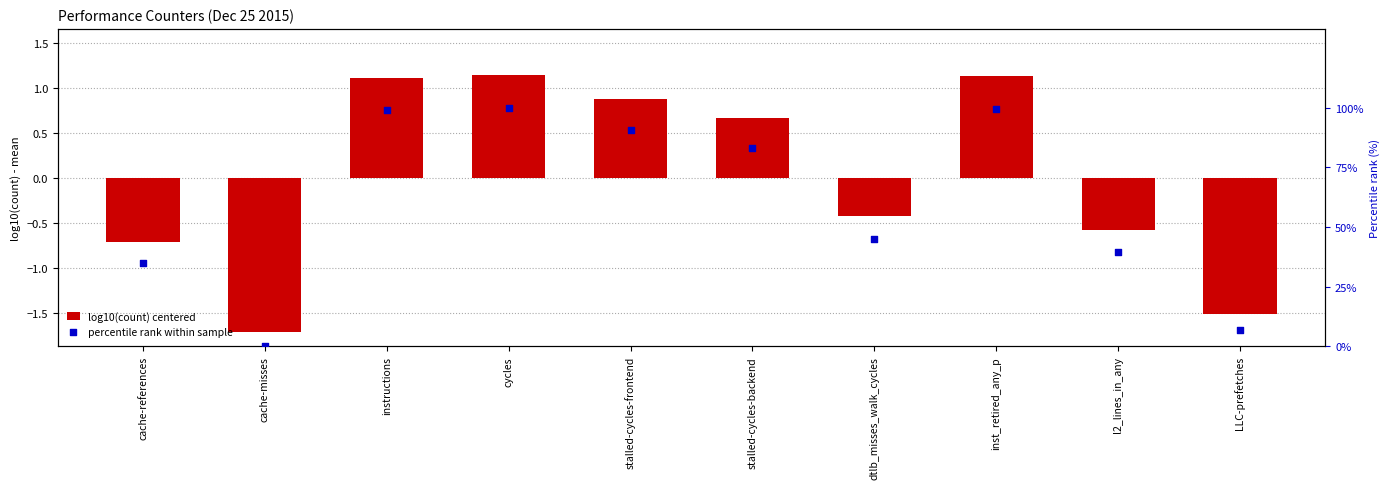

Is the value of percentile rank within sample at LLC-prefetches greater than the value of log10(count) centered at inst_retired_any_p?

Yes